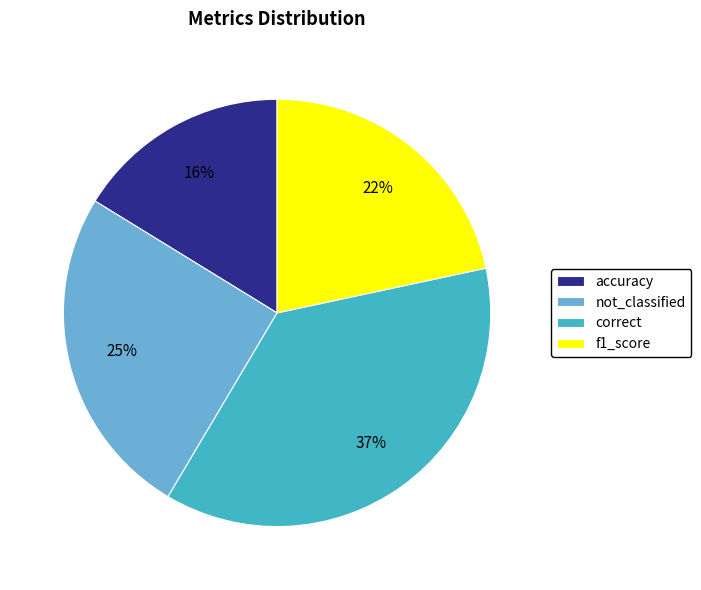

How many segments does this pie chart have?

4